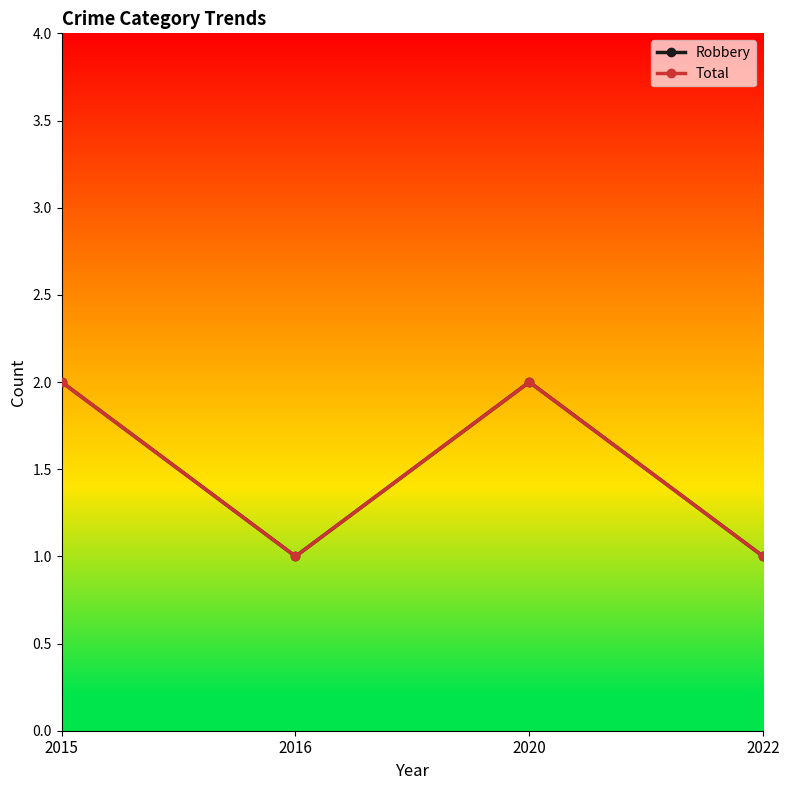

Does the chart have visible grid lines?

No